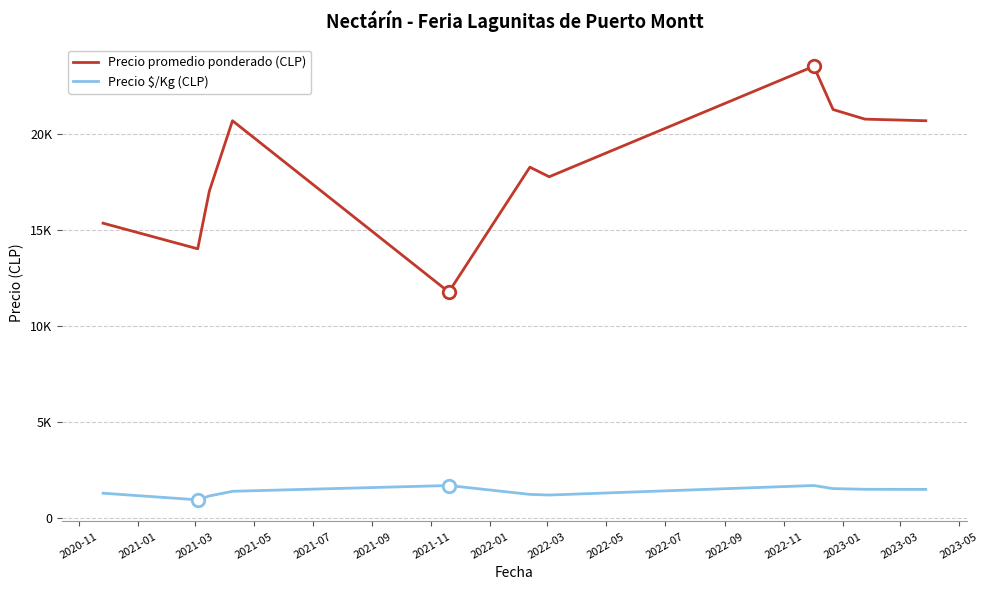

At which label does Precio promedio ponderado (CLP) first exceed 18250?

2021-05